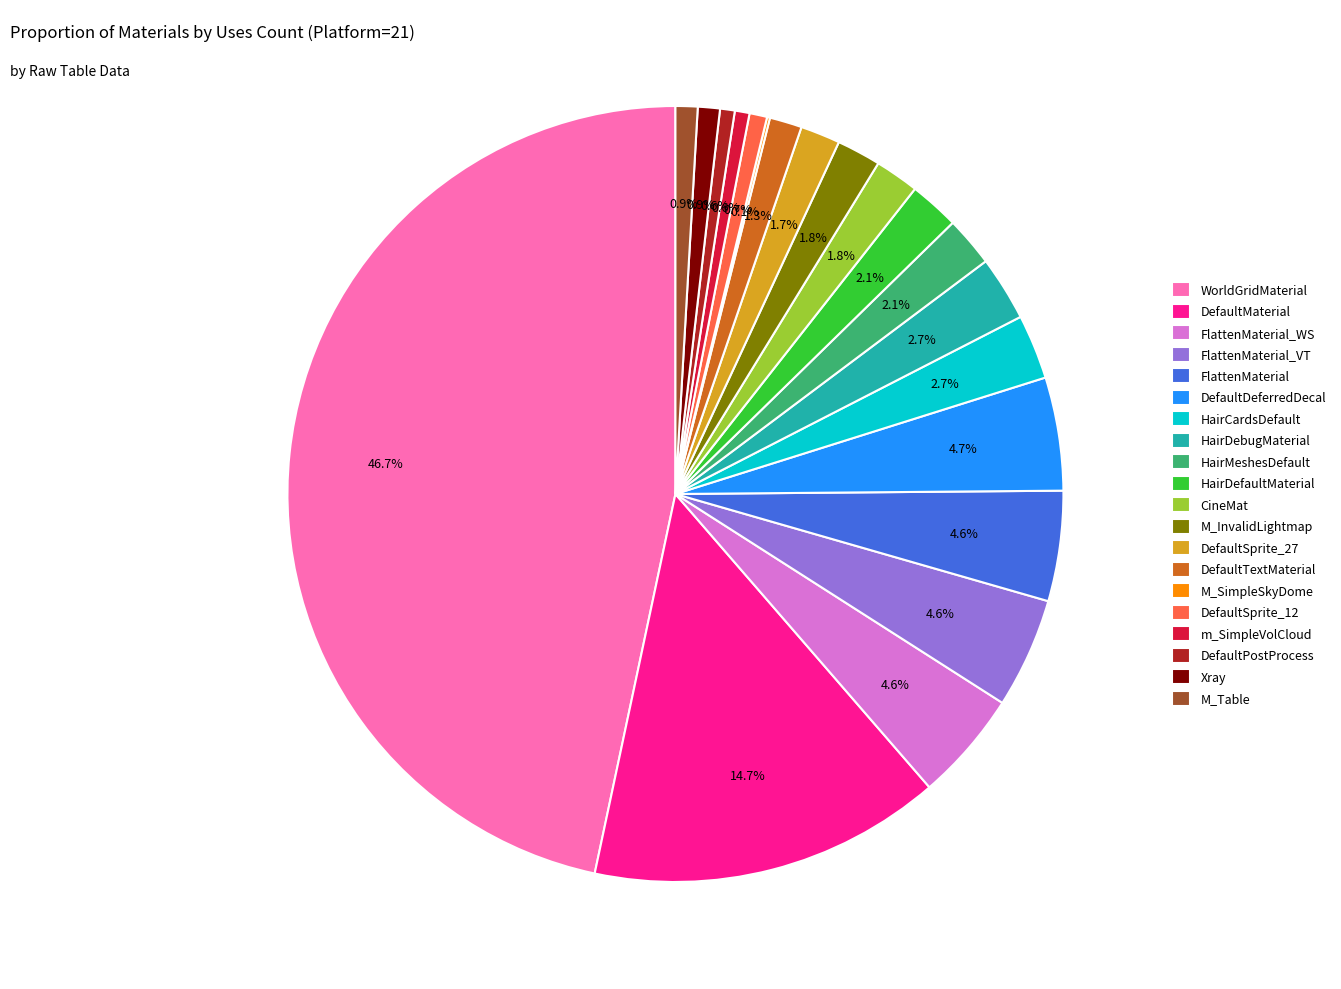

What percentage is the DefaultMaterial slice, to the nearest percent?

15%